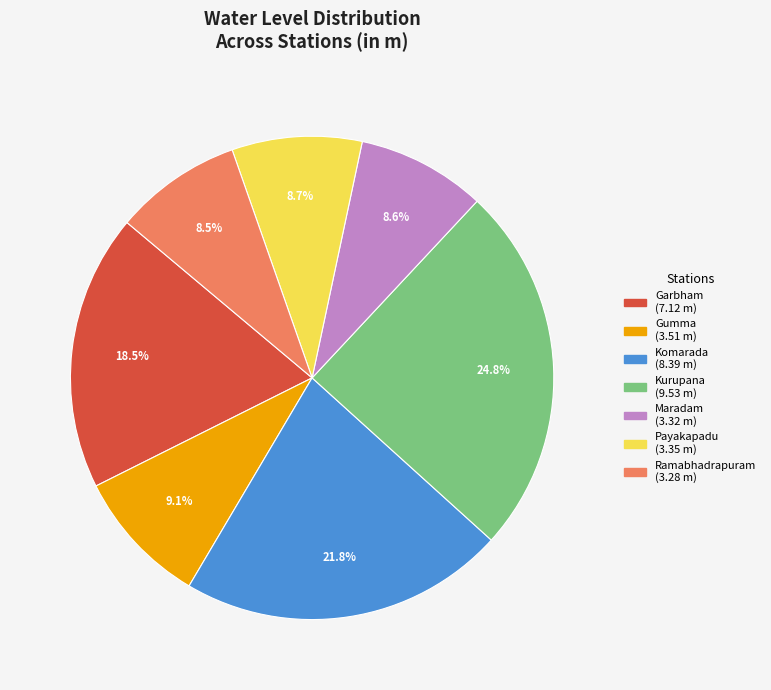

To the nearest percent, what is the average slice percentage?

14%